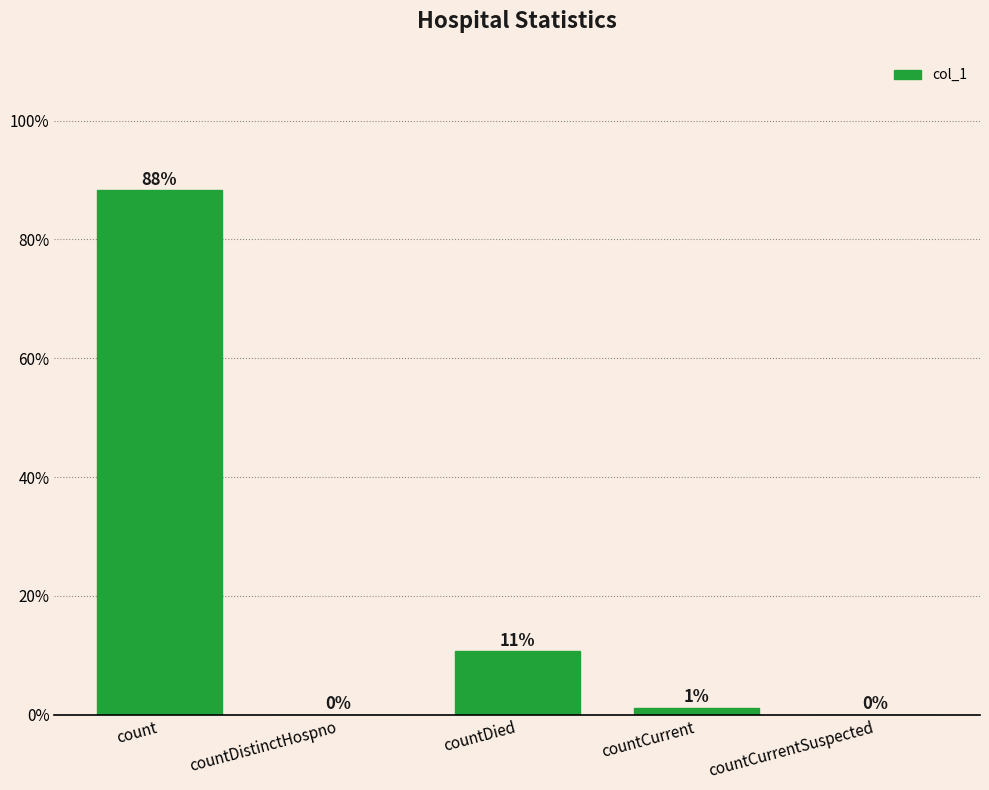

What is the average value?

20.0